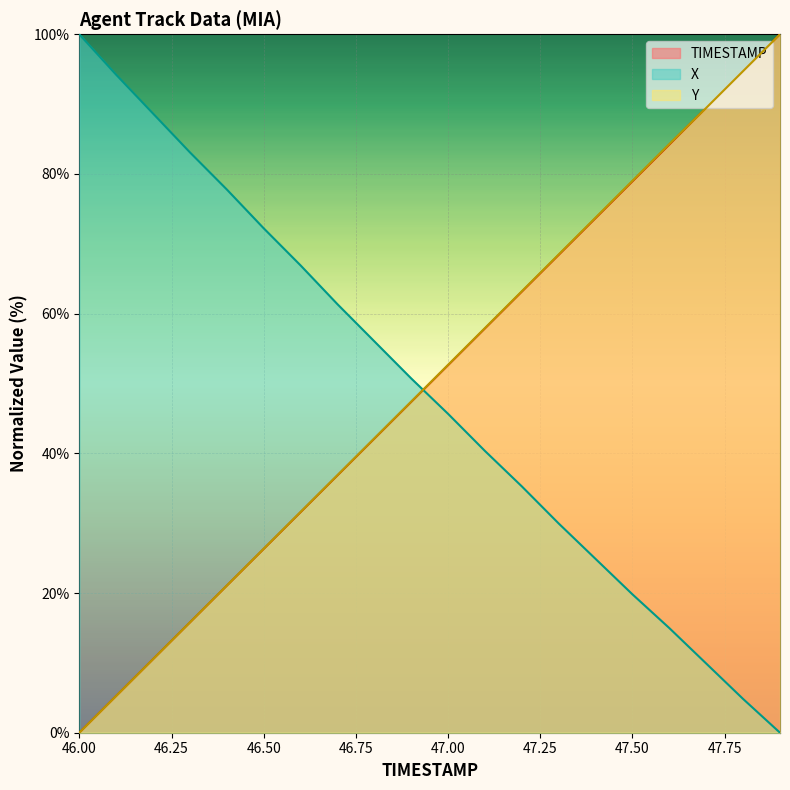

Does the chart display data point markers on the line(s)?

No